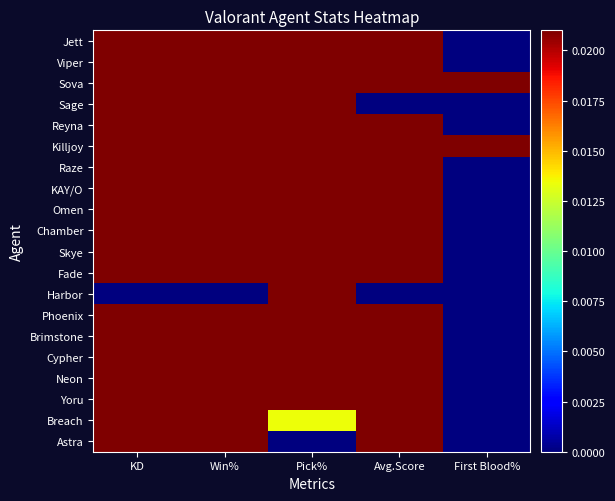

How many series are shown in this chart?

20